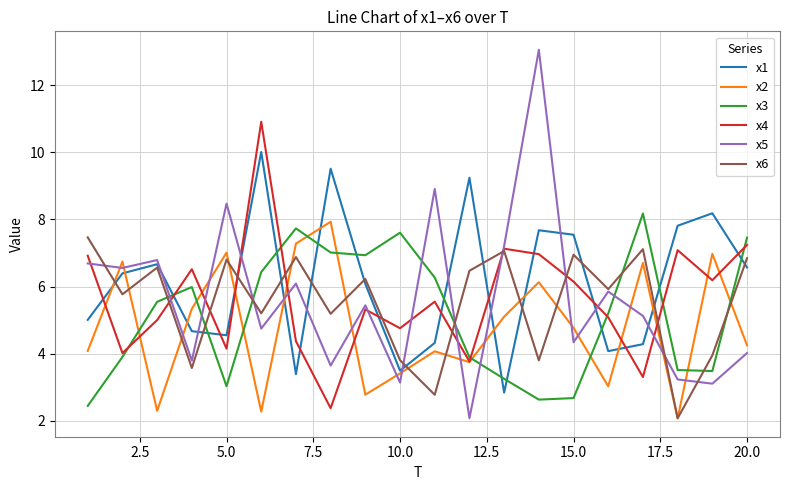

True or false: x6 and x3 cross at least once.

True